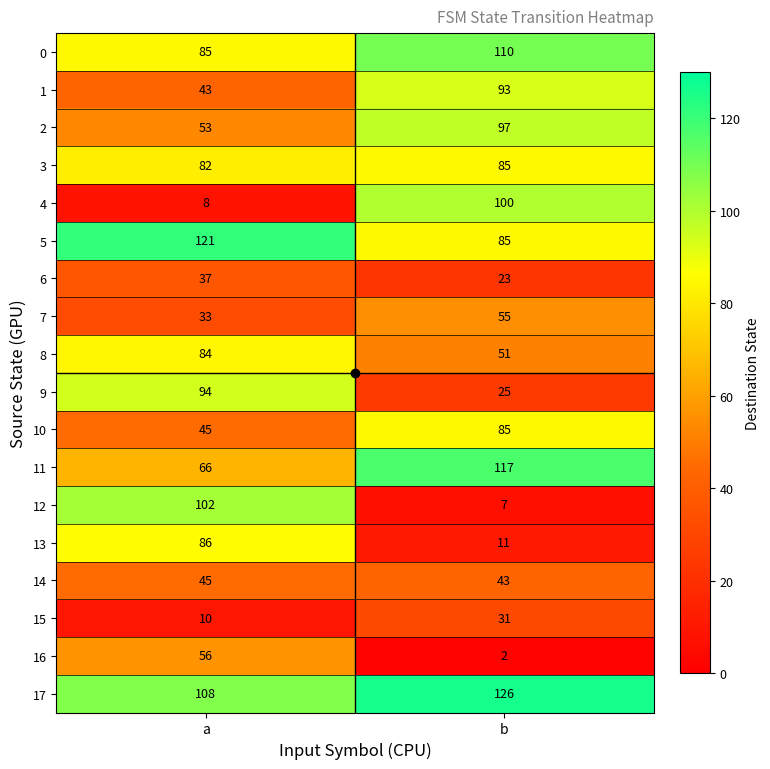

What is the difference between the highest and lowest values at b?

124